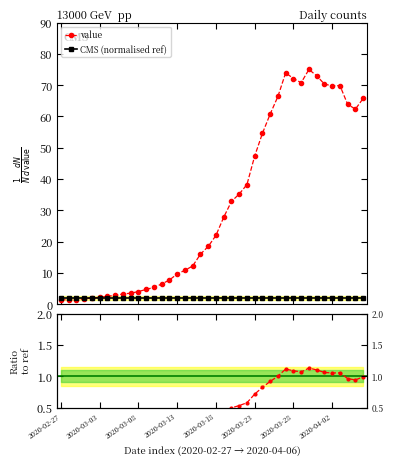

True or false: value ratio and value intersect in this chart.

False